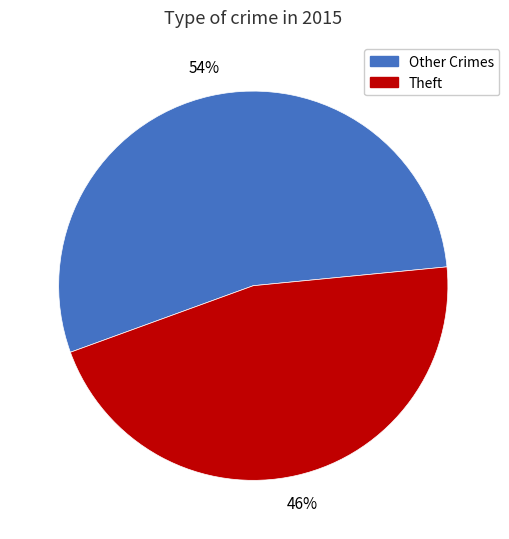

What is the largest slice in the pie chart?

Other Crimes